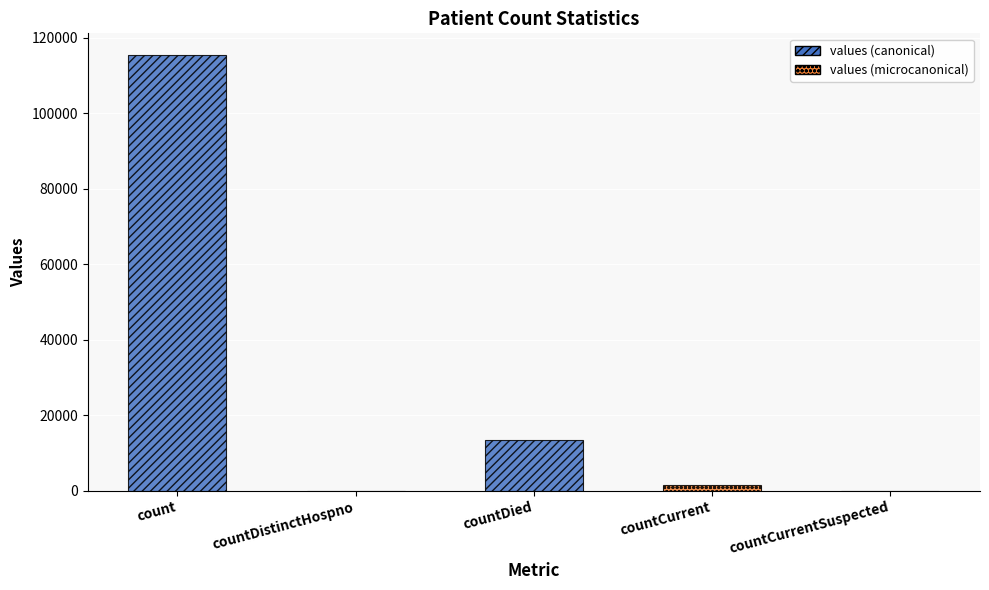

What is the maximum value shown in the chart?

115379